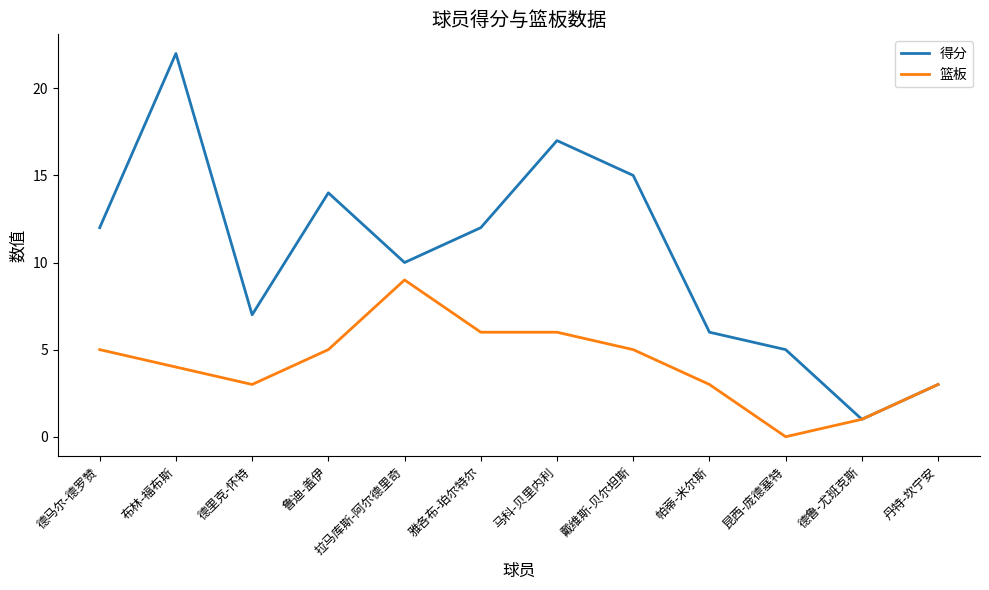

In 得分, how many points are higher than both neighbors (excluding endpoints)?

3